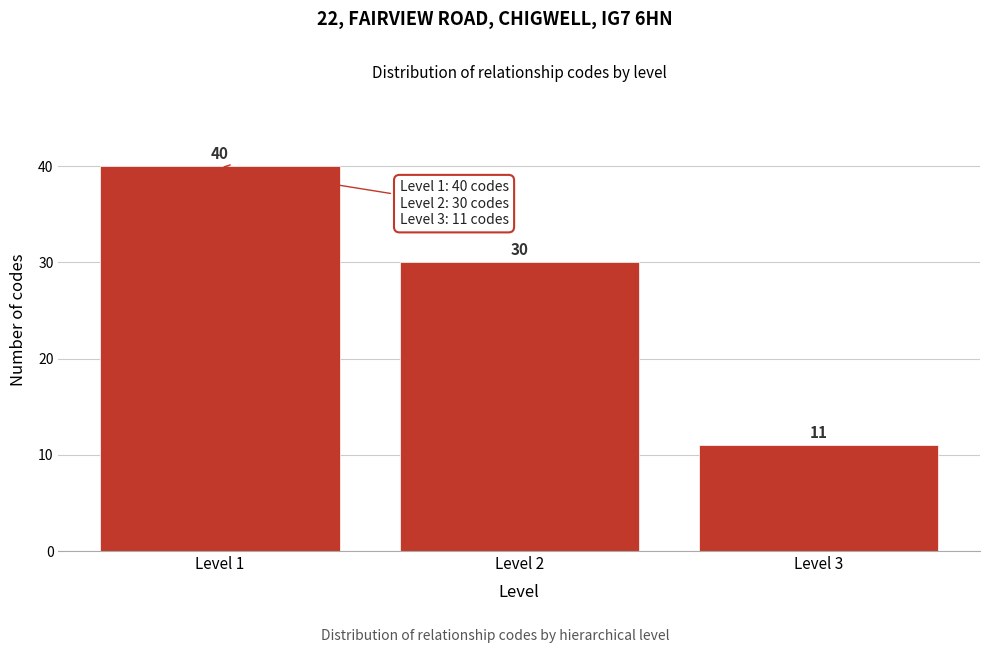

Reading right to left, list all the values displayed in this chart.

11	30	40